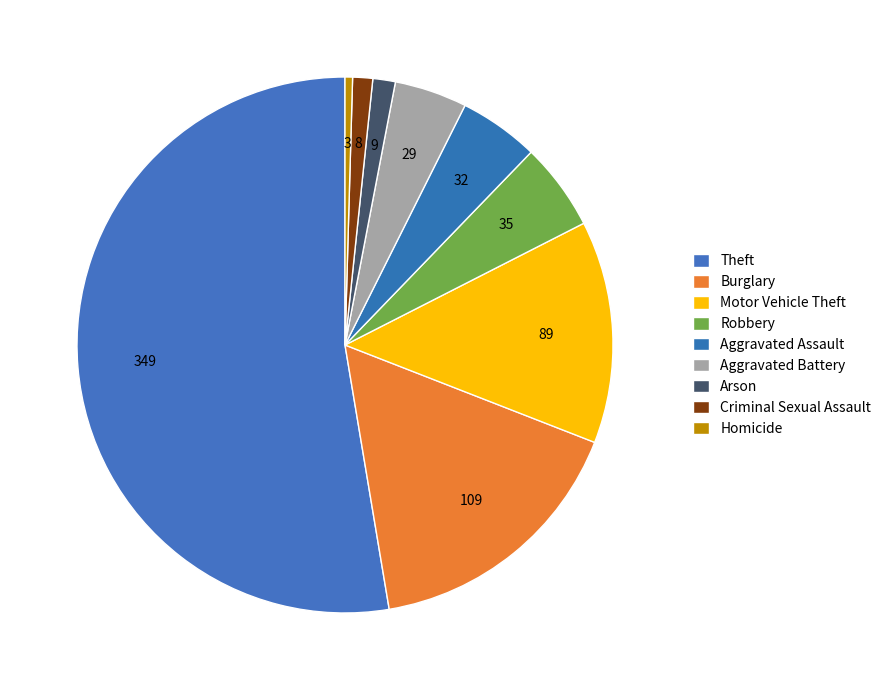

The Criminal Sexual Assault slice represents 11% of the pie. True or false?

False